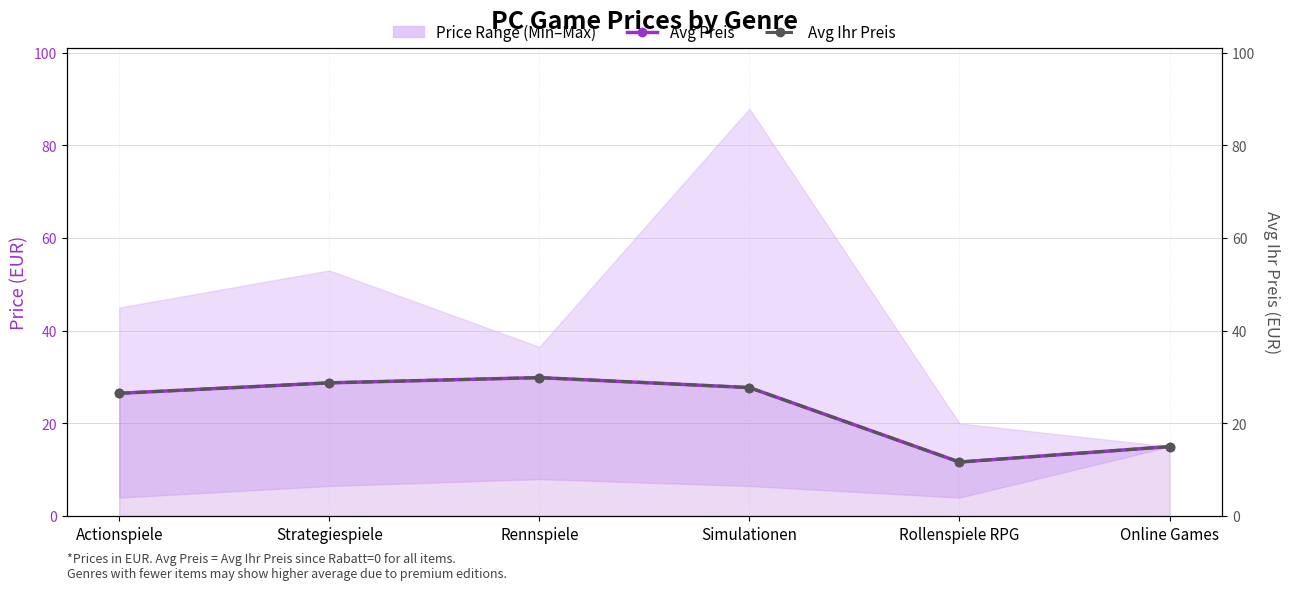

What is the difference between the maximum and second lowest values in the Avg Preis series?

14.9